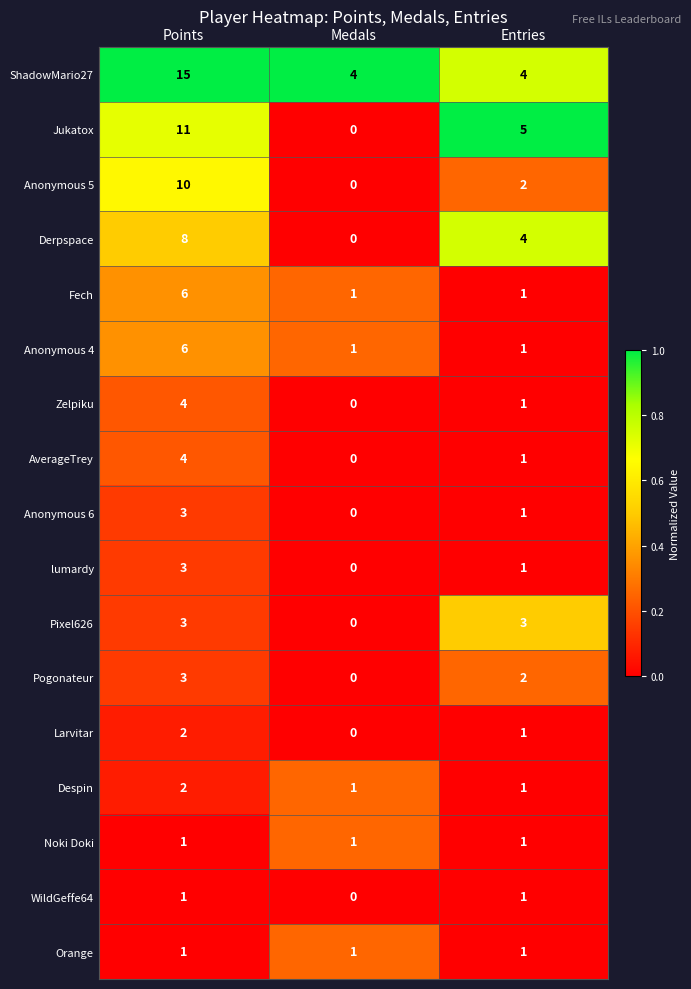

The value of Derpspace at Medals is 3. True or false?

False